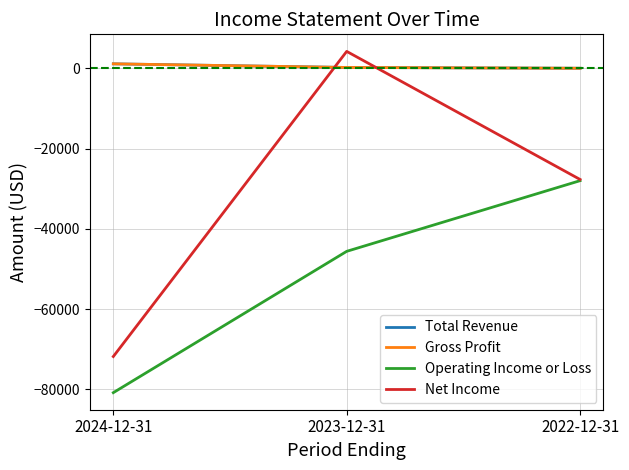

What is the label of the 2nd point from the right?

2023-12-31